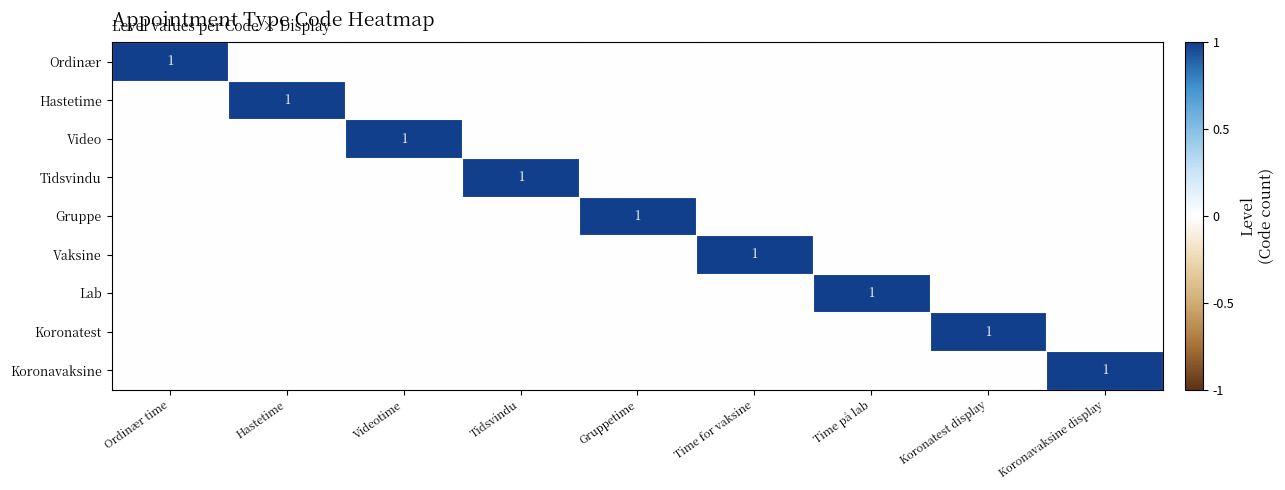

What is the total value across all series at Ordinær time?

1